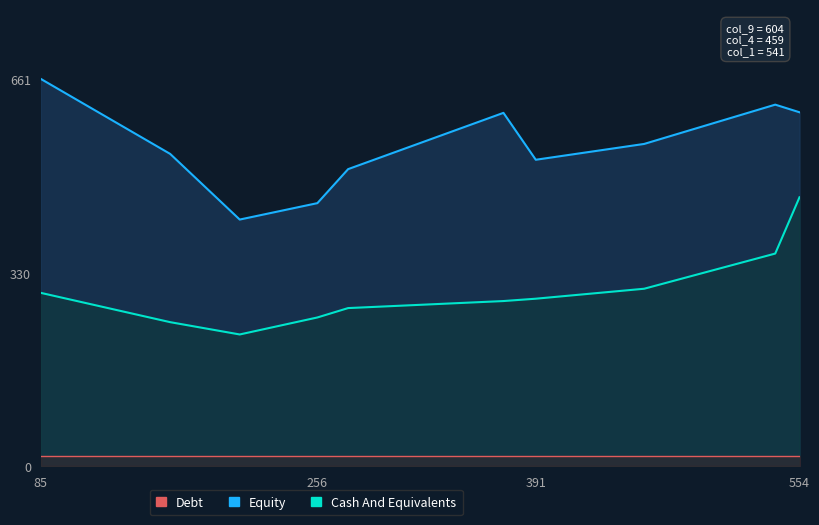

At which label does Equity reach its peak?

85